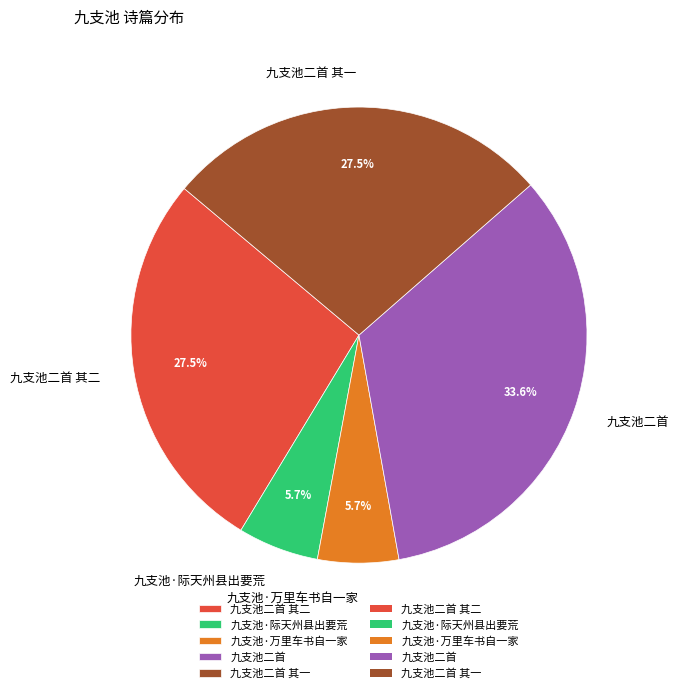

True or false: 九支池·万里车书自一家 accounts for 6% of the total.

True